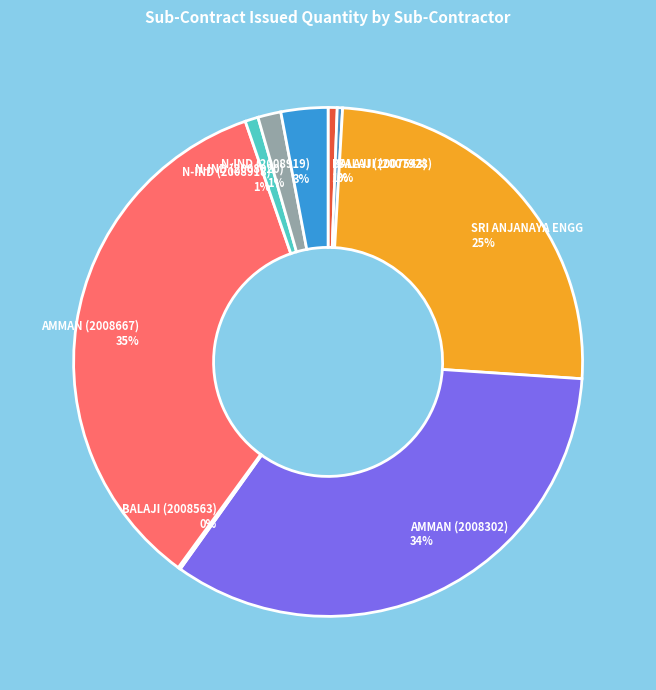

Is the sum of N-IND (2008918) 1% and BALAJI (2007928) 0% greater than half?

No